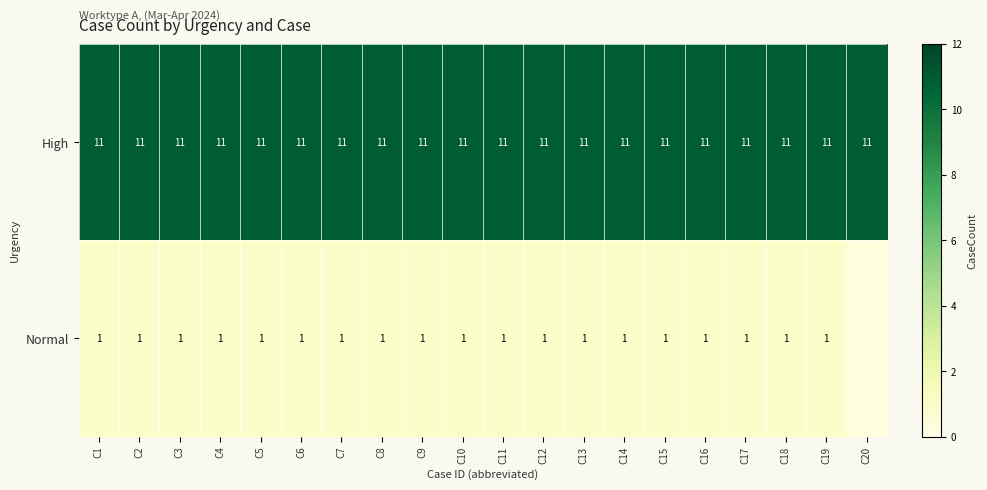

What is the minimum value shown in the chart?

1.0